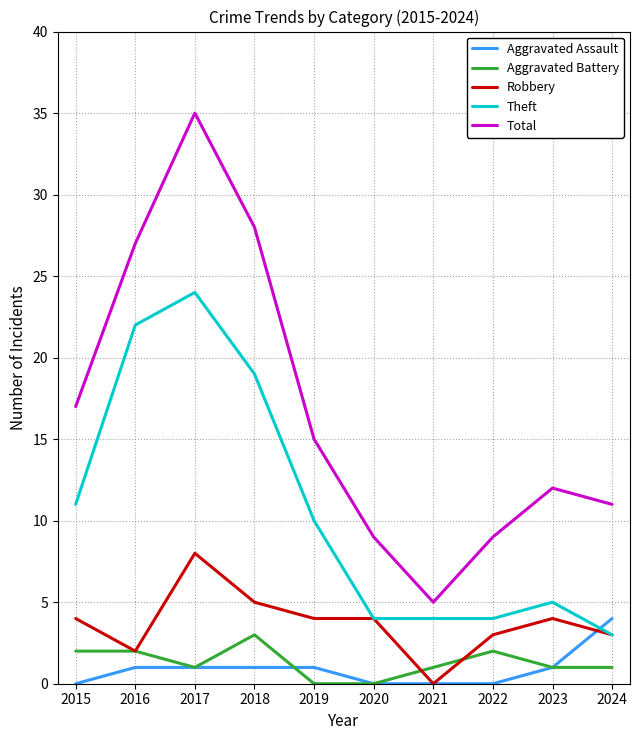

What is the sum of all Aggravated Assault values?

9